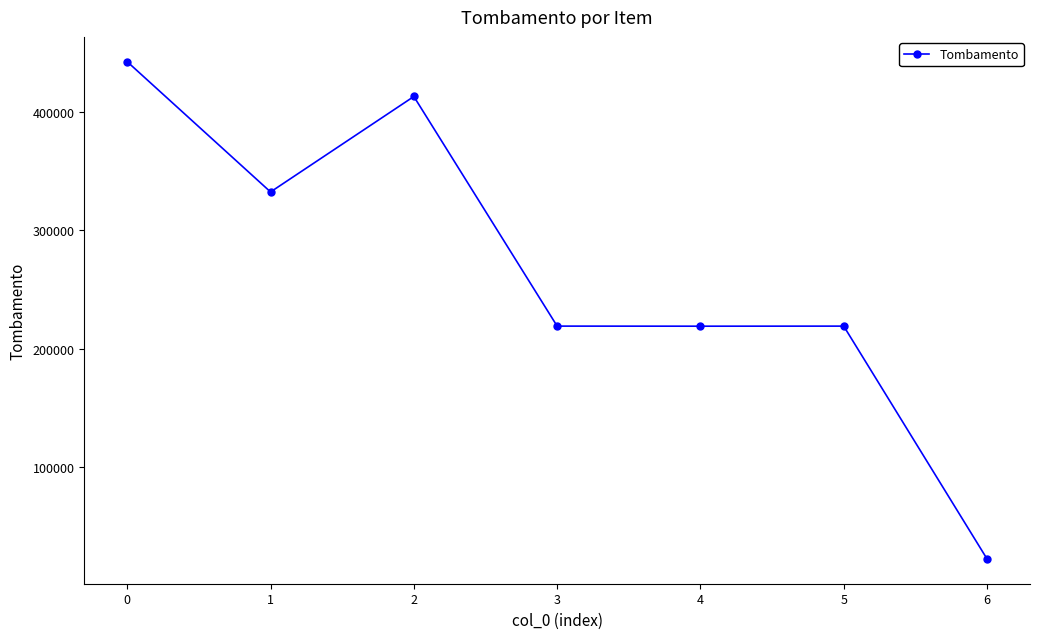

What value does the data have at 2, to the nearest 100?

413000